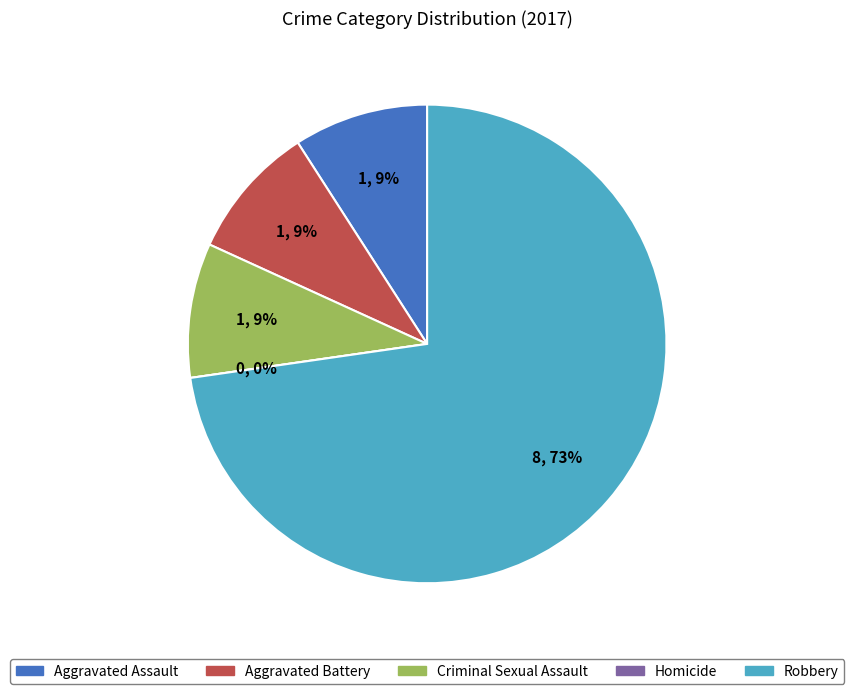

Rank the categories by value from lowest to highest.

Homicide, Aggravated Assault, Aggravated Battery, Criminal Sexual Assault, Robbery